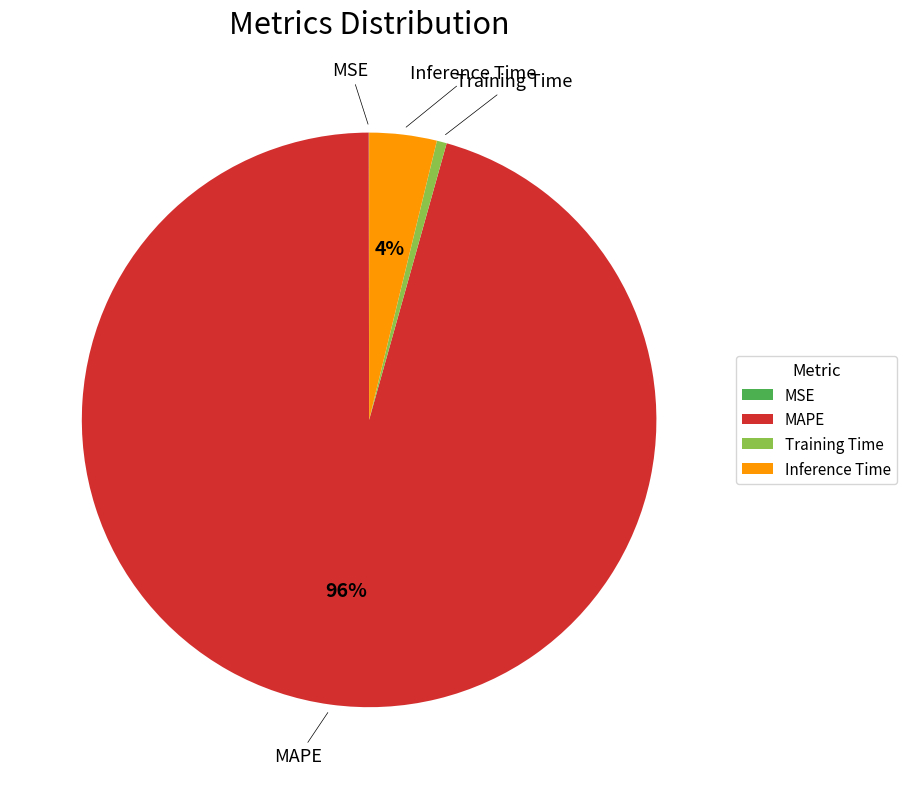

Does Training Time represent more than half of the total?

No